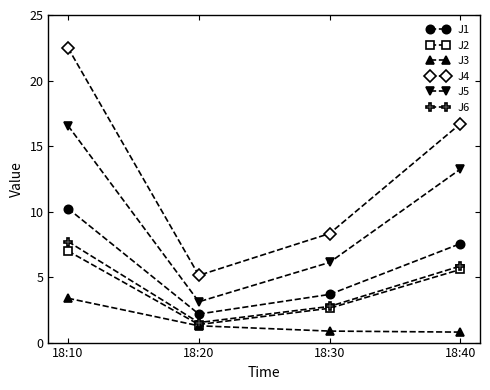

What is the value of the J4 point at the 4th from the left?

16.7